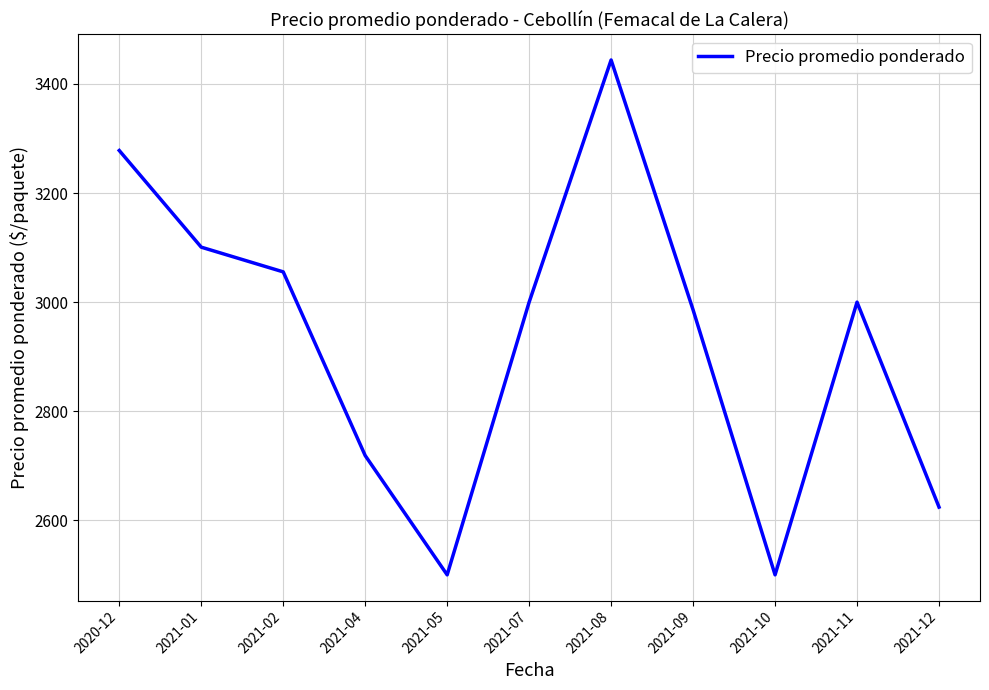

What is the greatest value displayed?

3444.0